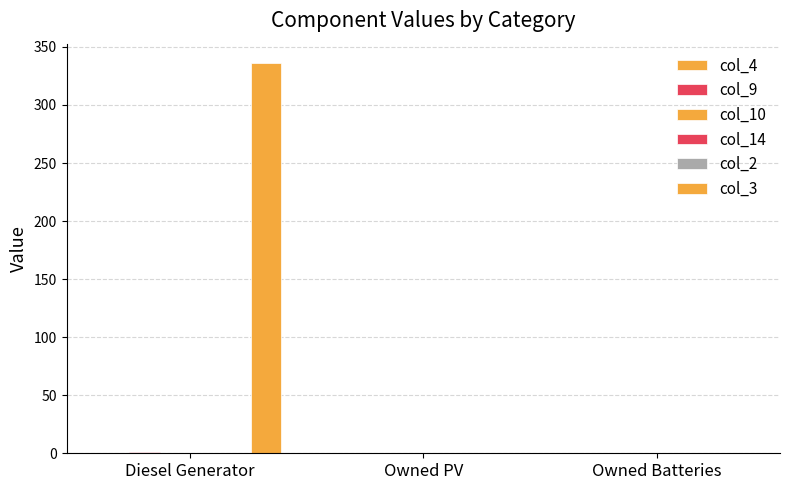

Reading right to left, transcribe all the data shown in this chart.

col_4: Owned Batteries=0.0	Owned PV=0.0	Diesel Generator=0.0
col_9: Owned Batteries=0.0	Owned PV=0.0	Diesel Generator=1.0
col_10: Owned Batteries=0.0	Owned PV=0.0	Diesel Generator=0.0
col_14: Owned Batteries=0.0	Owned PV=0.0	Diesel Generator=0.0
col_2: Owned Batteries=0.0	Owned PV=0.0	Diesel Generator=0.0
col_3: Owned Batteries=0.0	Owned PV=0.0	Diesel Generator=336.0